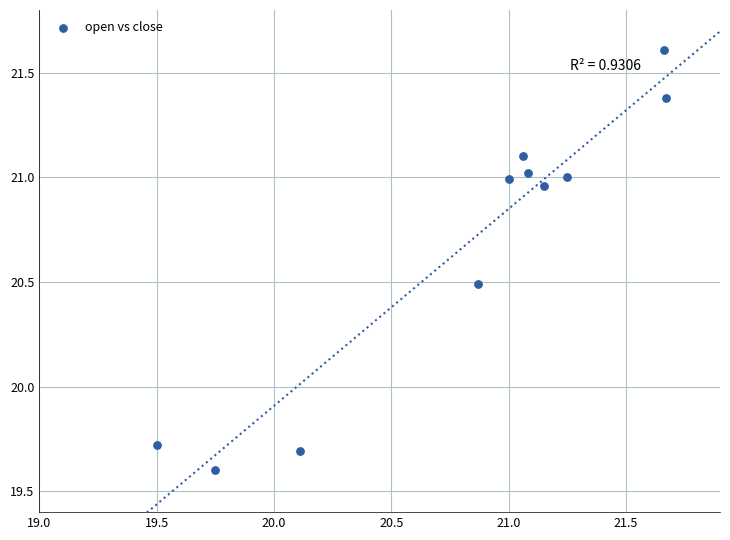

What is the range of X values (max minus min)?

2.2